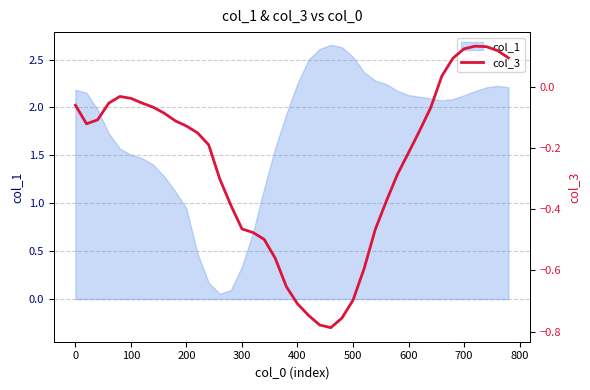

At which label is col_1 closest to 1?

200